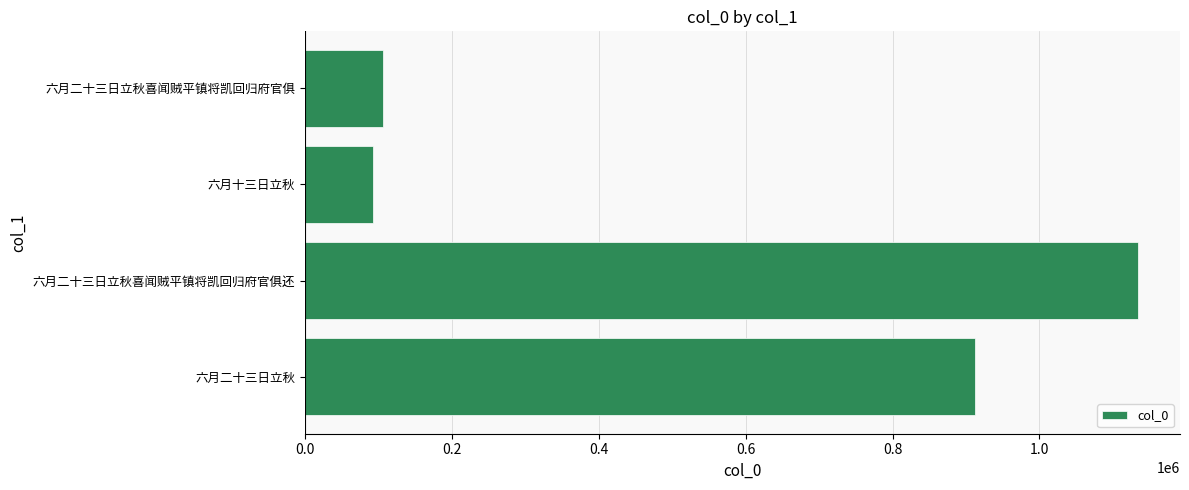

What is the difference between the maximum and minimum values?

1041752